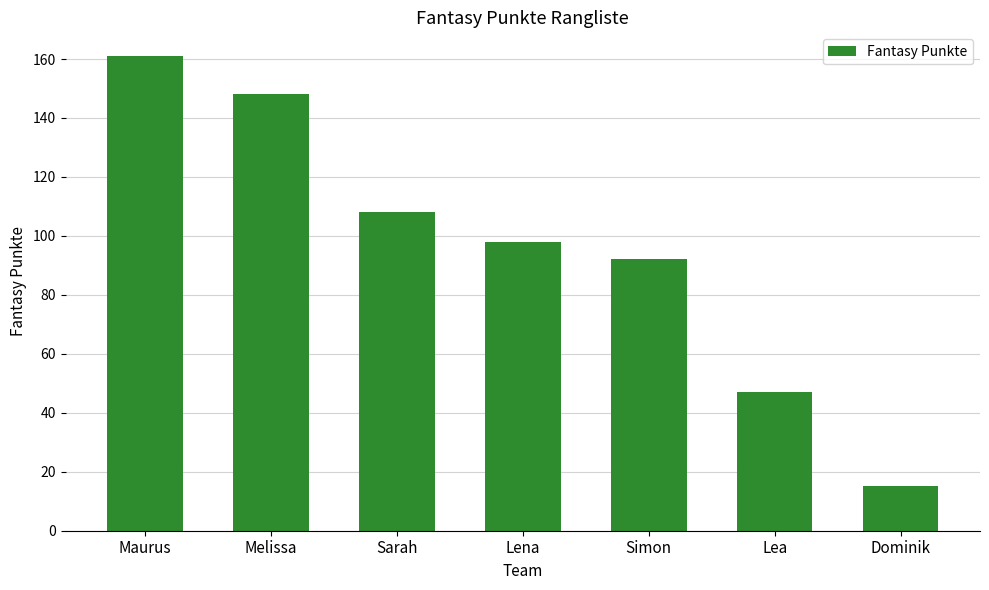

Reading left to right, what are all the values shown in this chart?

161	148	108	98	92	47	15